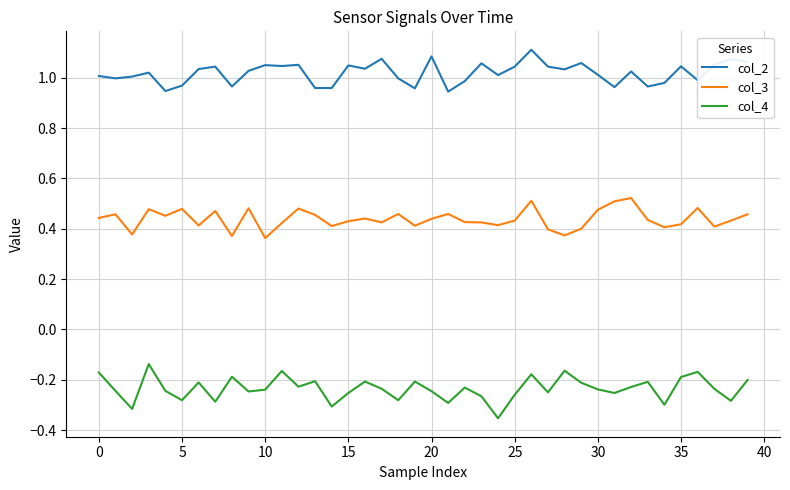

True or false: col_2 and col_4 intersect in this chart.

False